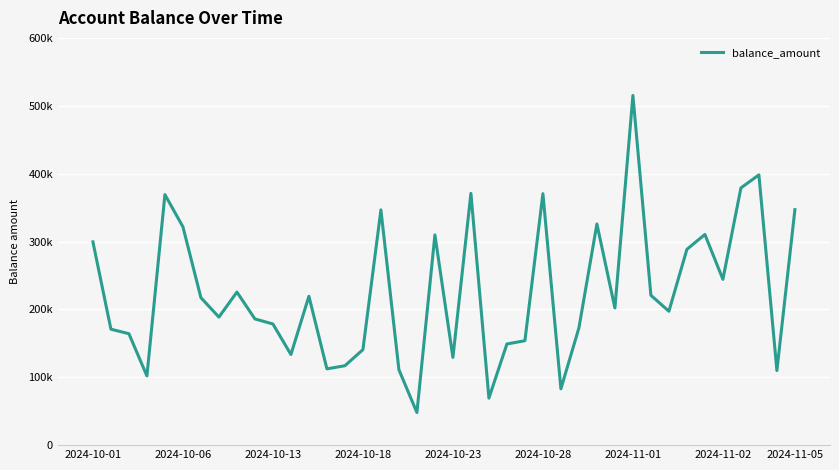

Is this an area chart (filled region under the line)?

No